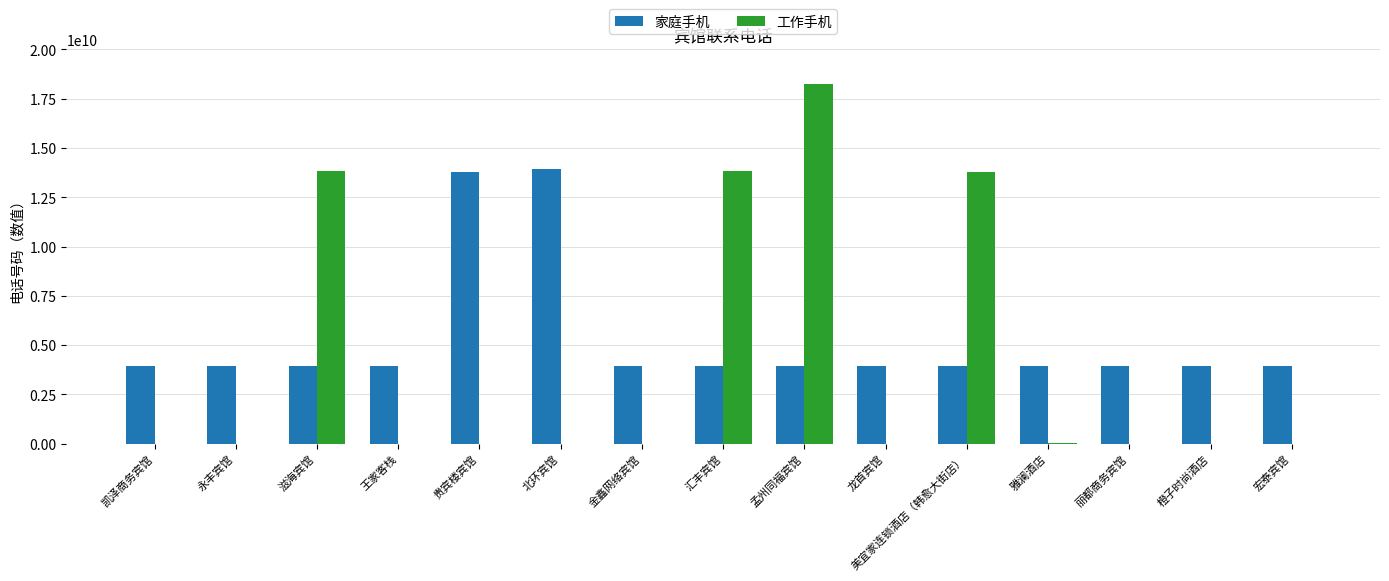

What value does the 家庭手机 series have at 滋海宾馆?

3918198777